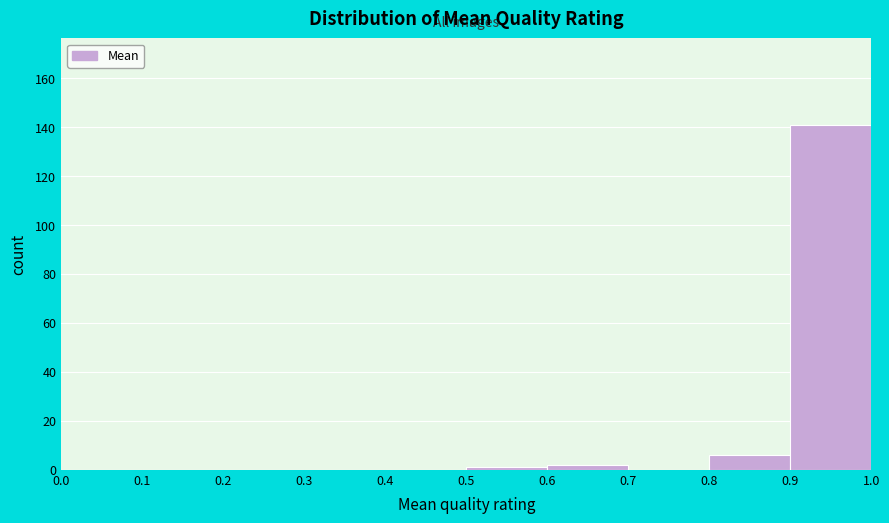

Over which range of the x-axis is the bar tallest?

0.9 to 1.0